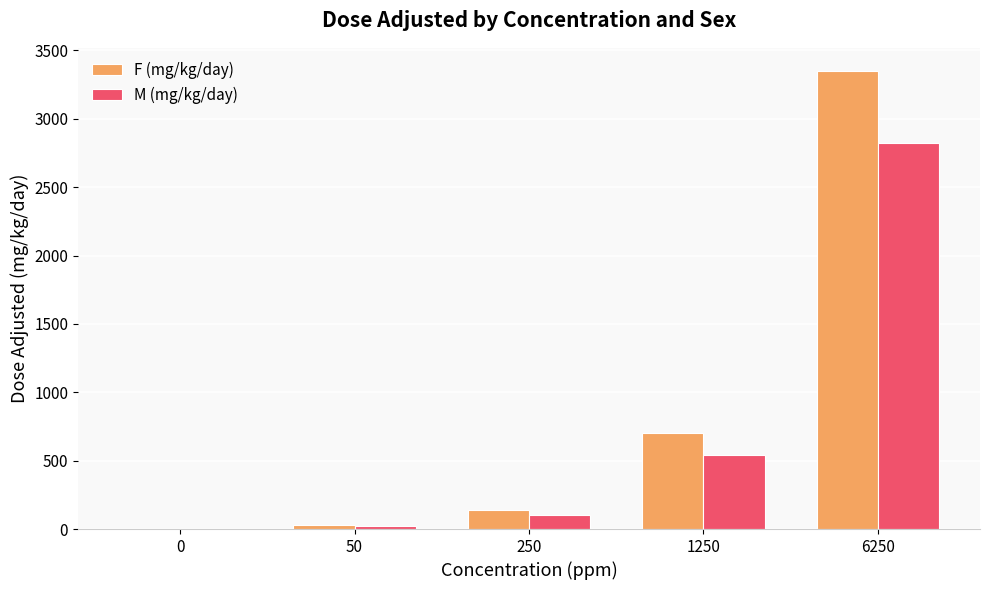

Which series has the largest total across all categories?

F (mg/kg/day)